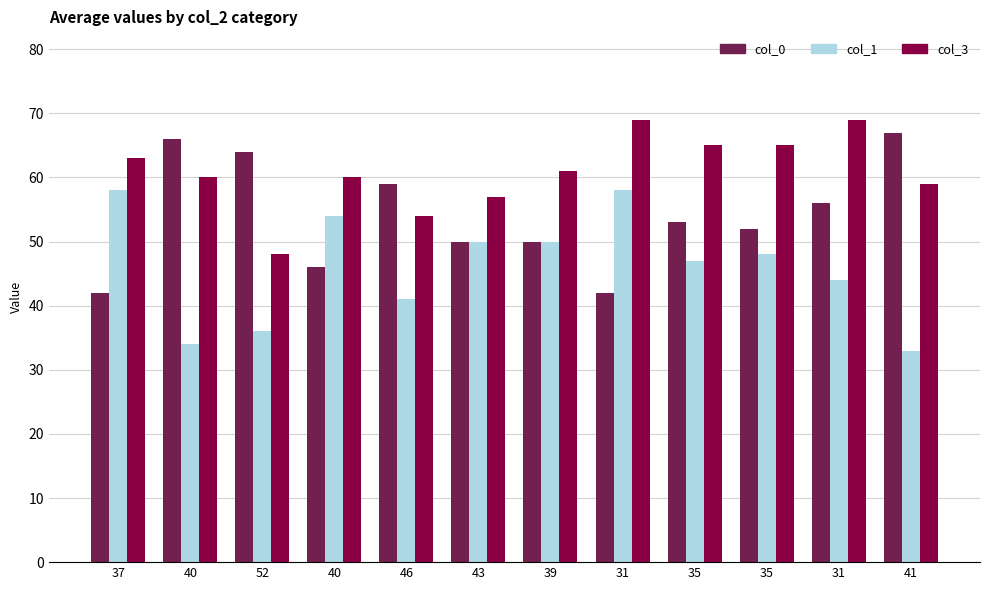

Reading left to right, transcribe all the data shown in this chart.

col_0: 42	66	64	46	59	50	50	42	53	52	56	67
col_1: 58	34	36	54	41	50	50	58	47	48	44	33
col_3: 63	60	48	60	54	57	61	69	65	65	69	59